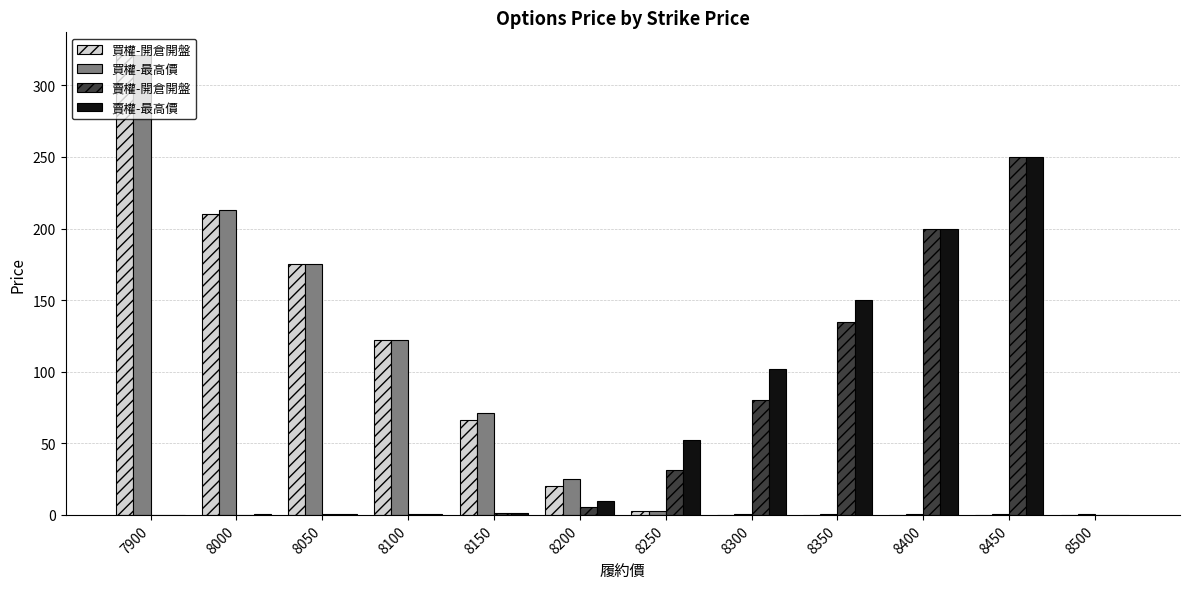

The 買權-開倉開盤 series shows 321.0 at 7900. True or false?

True